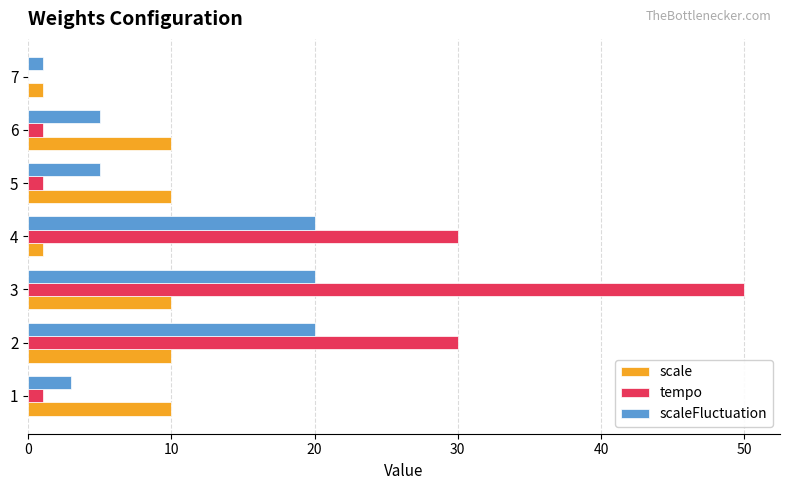

What is the average value of the tempo series?

16